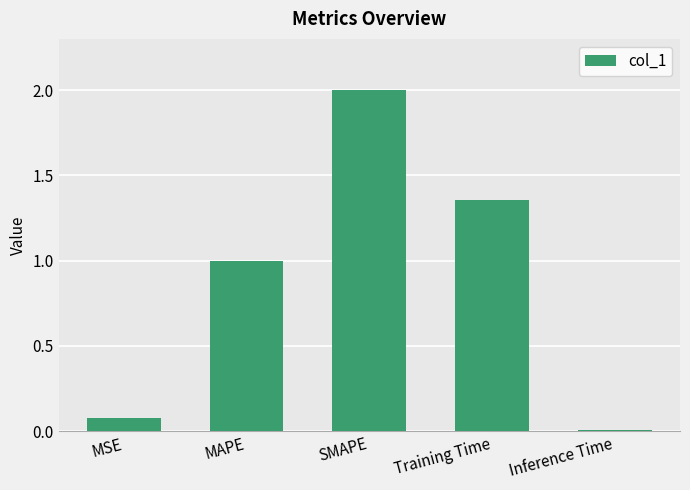

What is the difference between the maximum and minimum values?

2.0